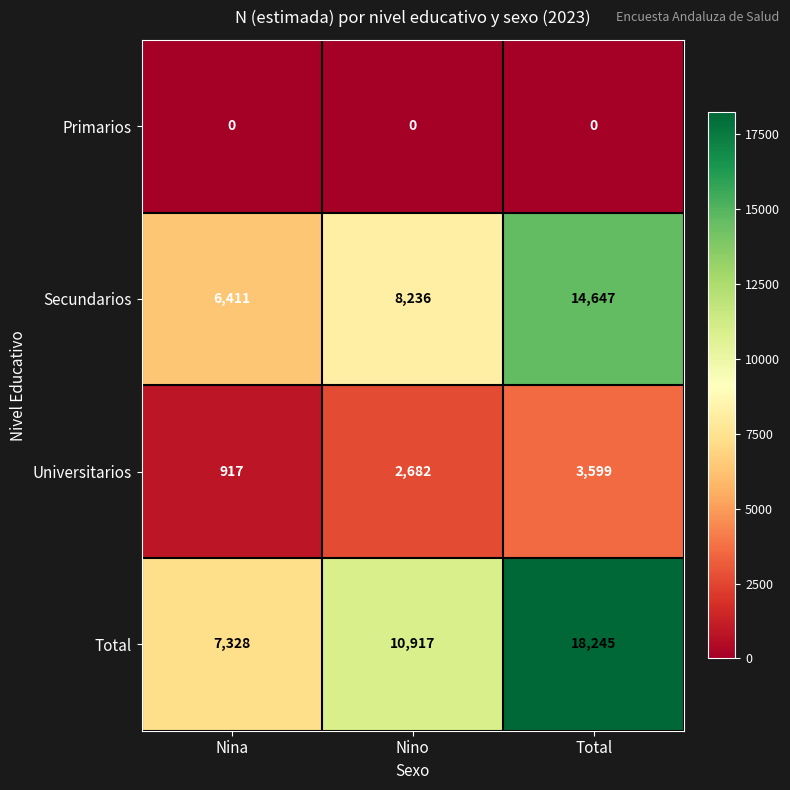

Is it true that Universitarios equals 2114 at Total?

False